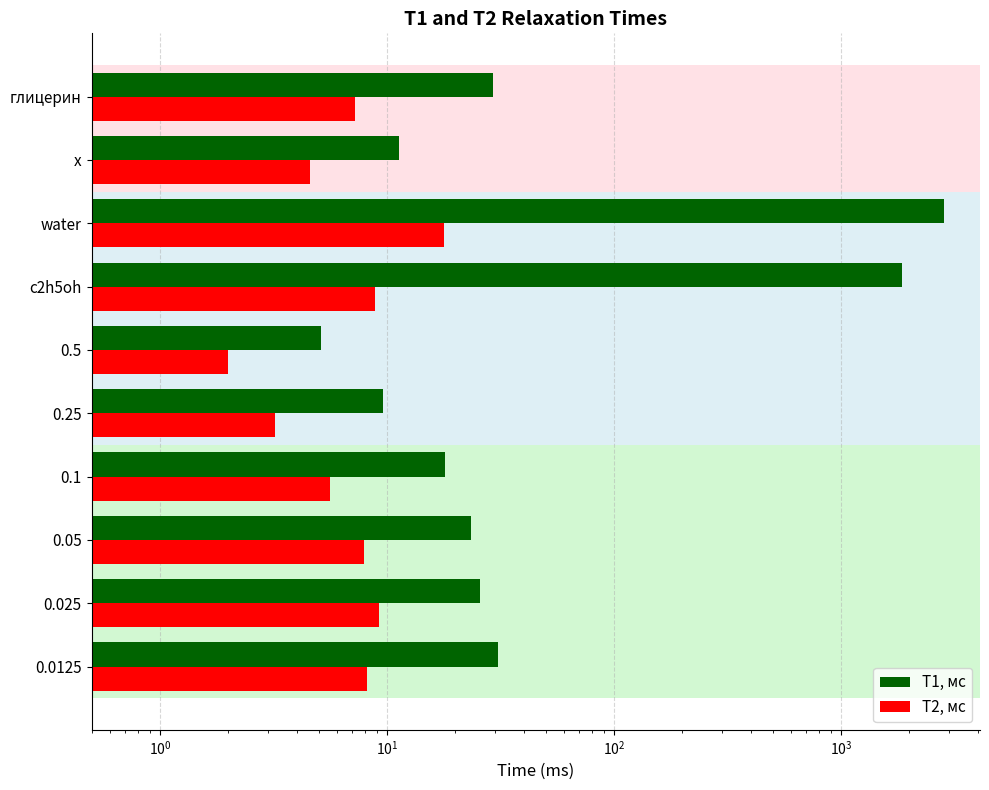

Which series has the largest range (max minus min)?

T1, мс